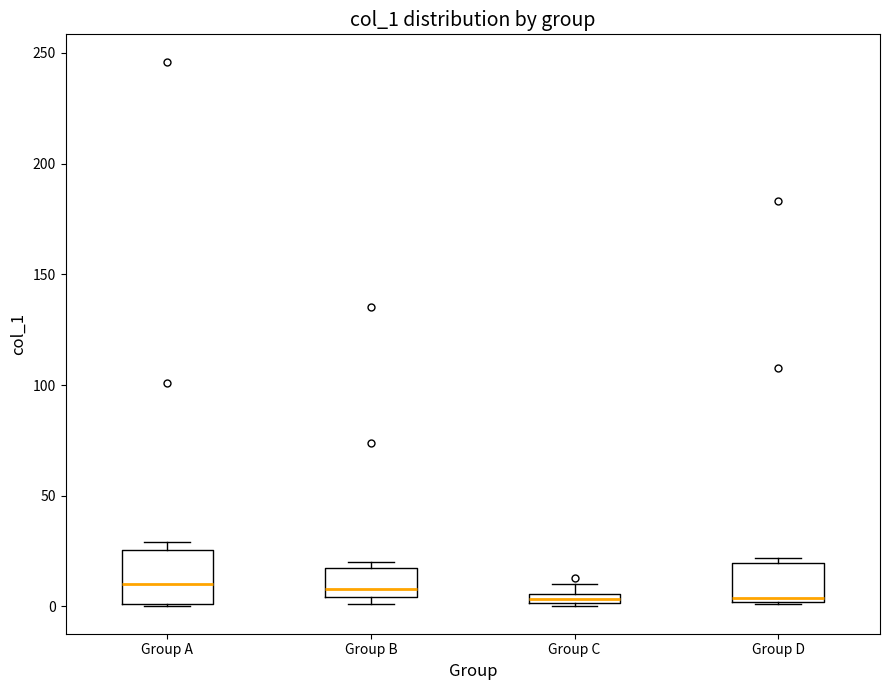

Where is the lower edge of the box for Group C on the y-axis? The values are not printed on the chart, so give them approximately, as read against the axis.

0